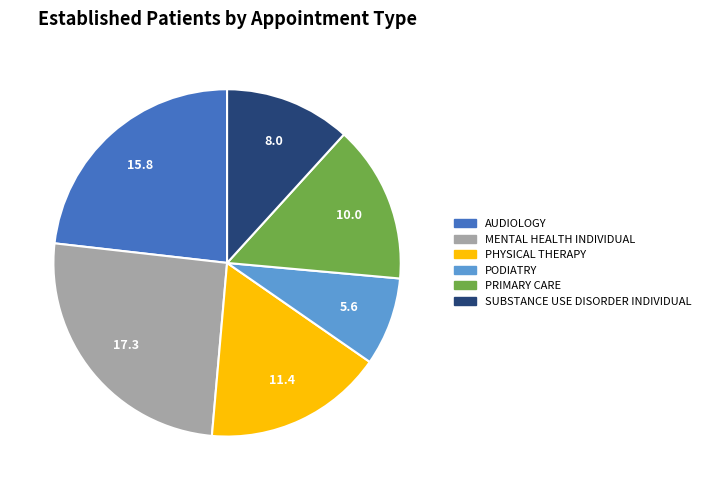

Is there any slice that represents more than half of the pie?

No